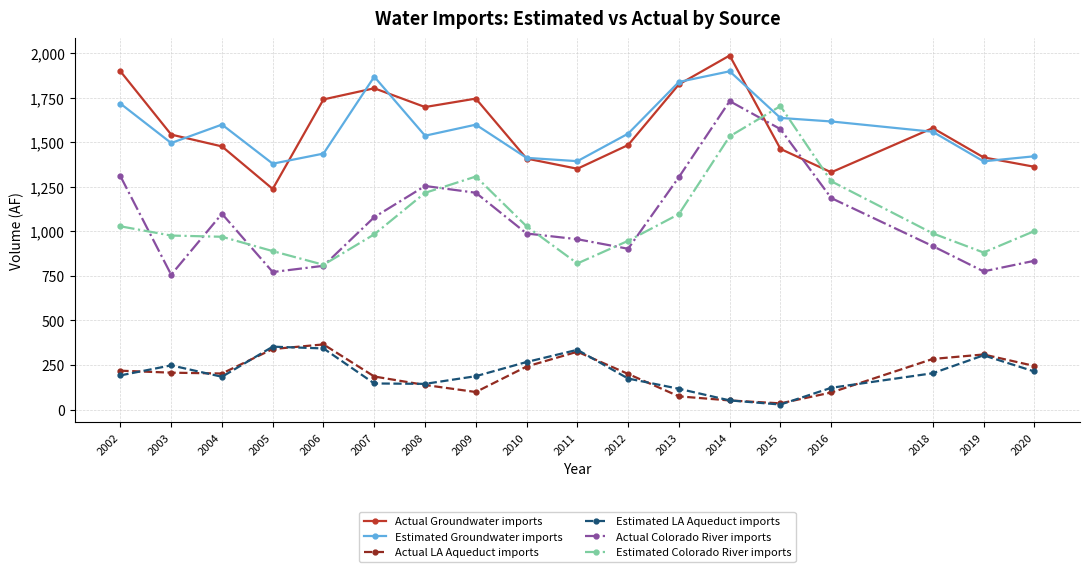

Which series has the widest spread of values?

Actual Colorado River imports